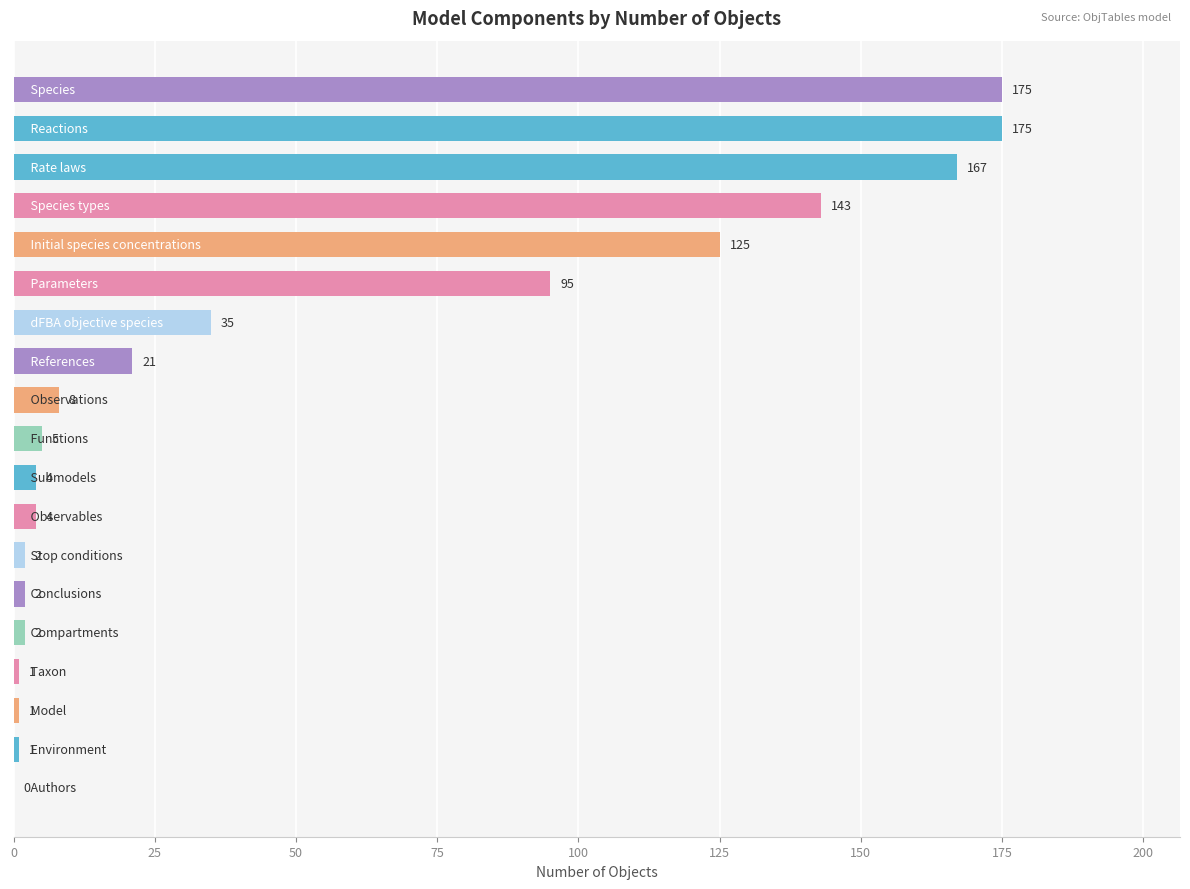

What is the sum of all values?

966